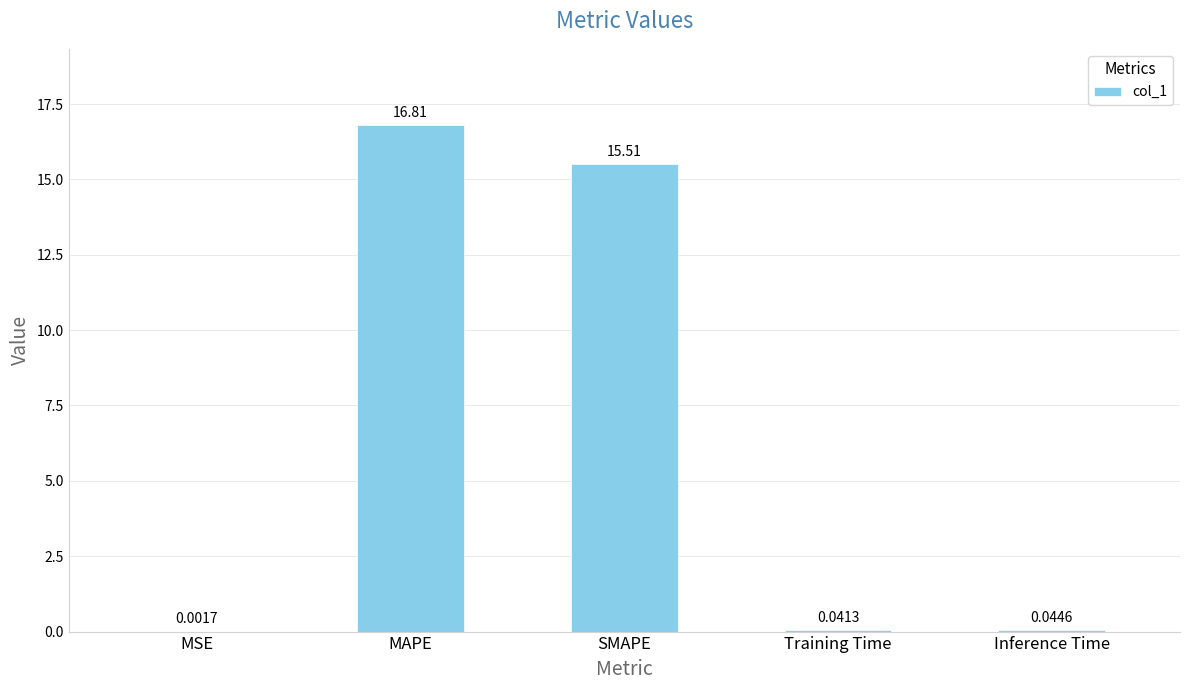

At which label is the value closest to 8?

SMAPE